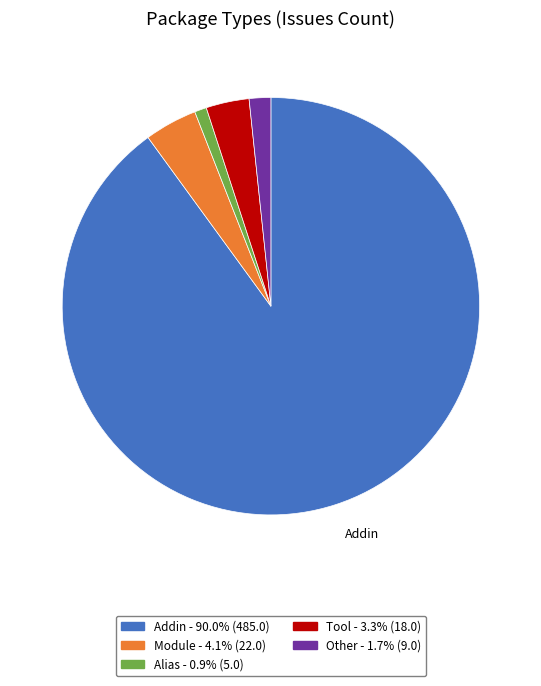

Does Other represent more than half of the total?

No